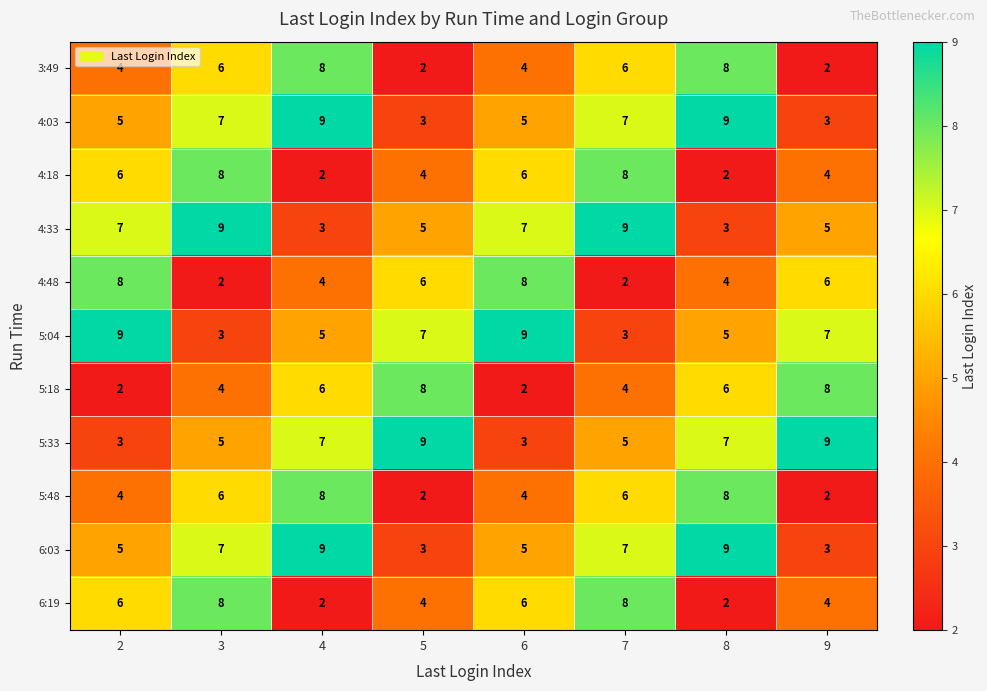

What is the minimum value for 6:03?

3